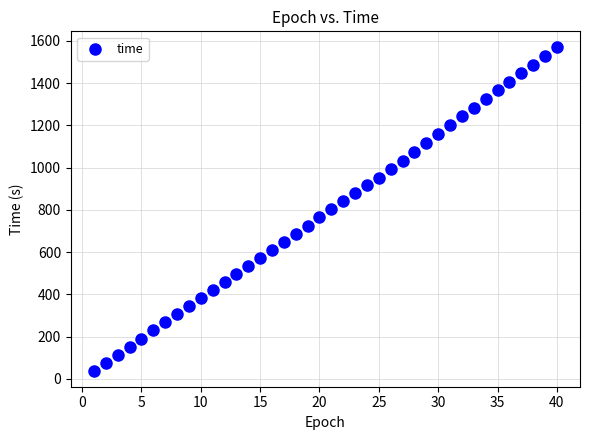

What is the range of X values (max minus min)?

39.0